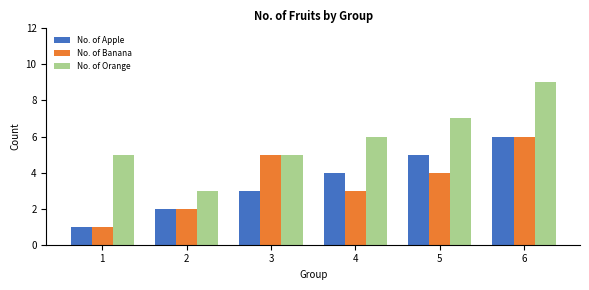

At how many categories does at least one series exceed 8?

1